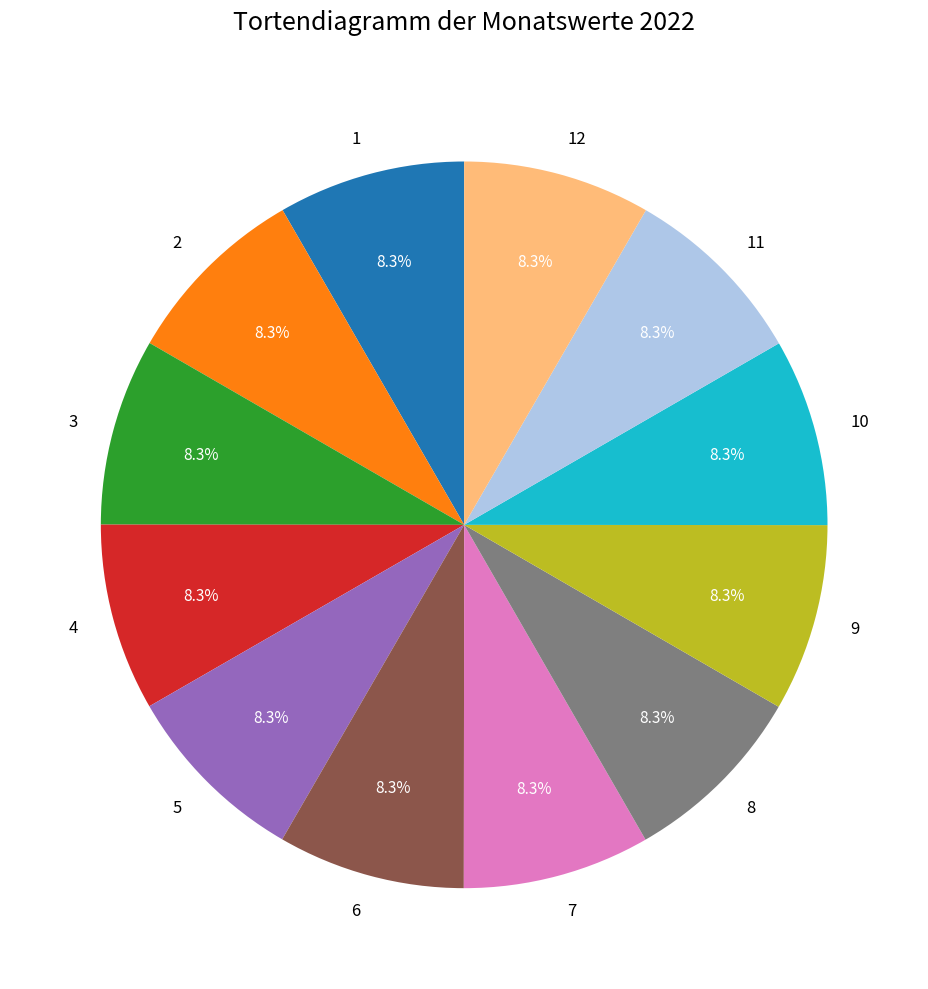

Approximately how many times larger is the value at 6 compared to 5?

1.0